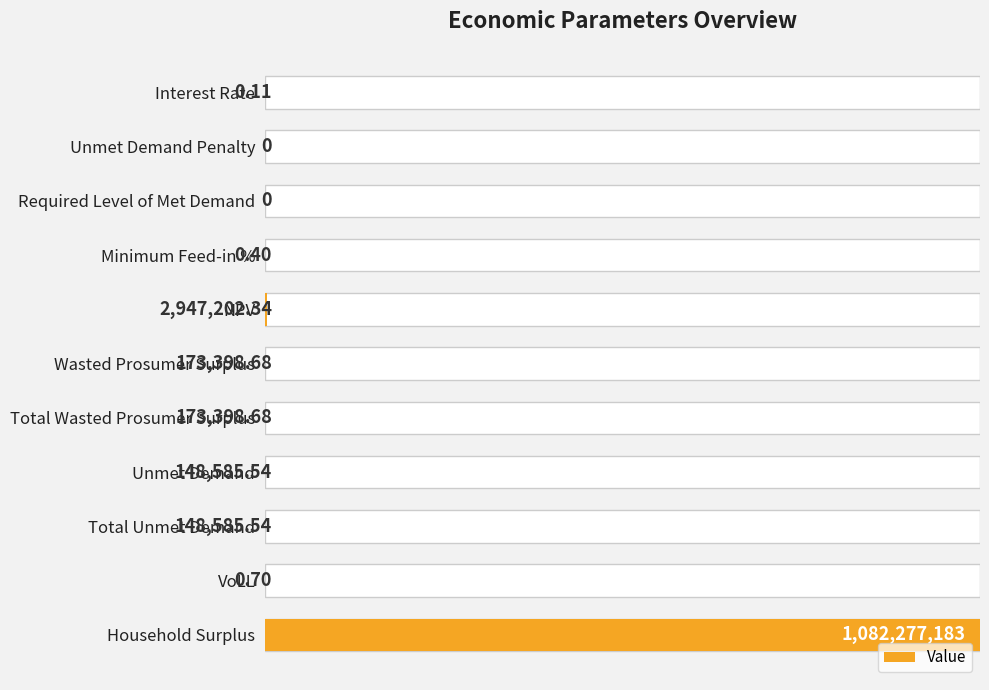

Reading left to right, list all the values displayed in this chart.

0.0	0.0	0.0	0.0	0.0	0.0	0.0	0.0	0.0	0.0	1.0